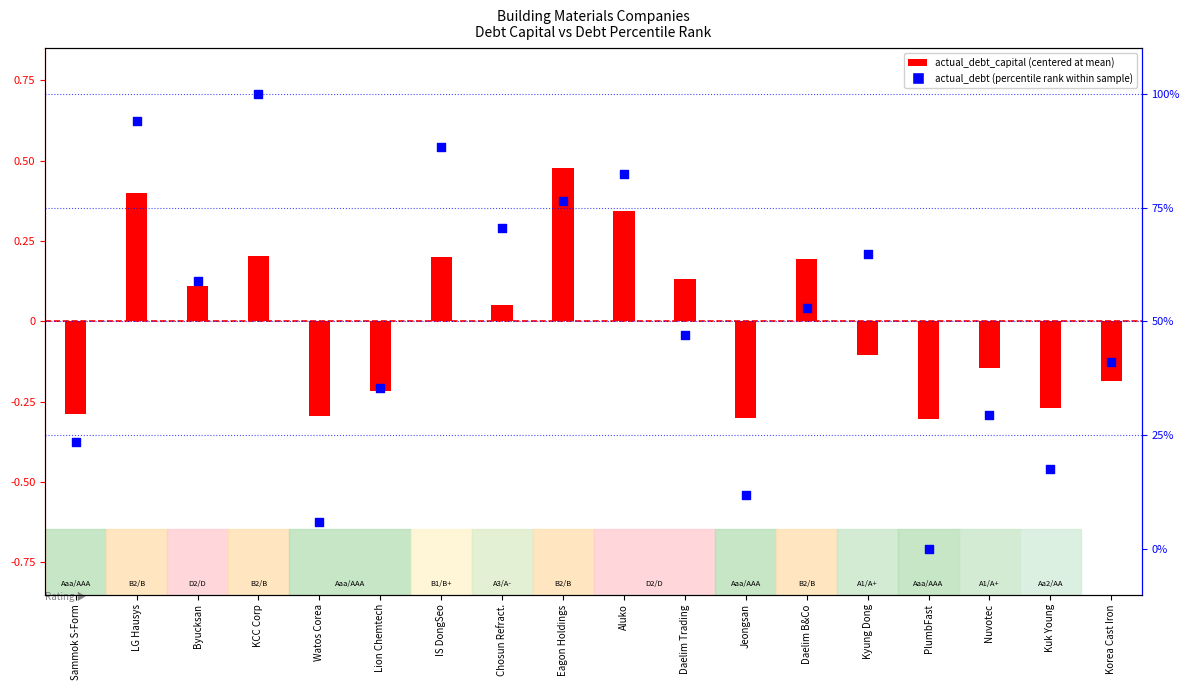

At how many categories does at least one series exceed 5?

17